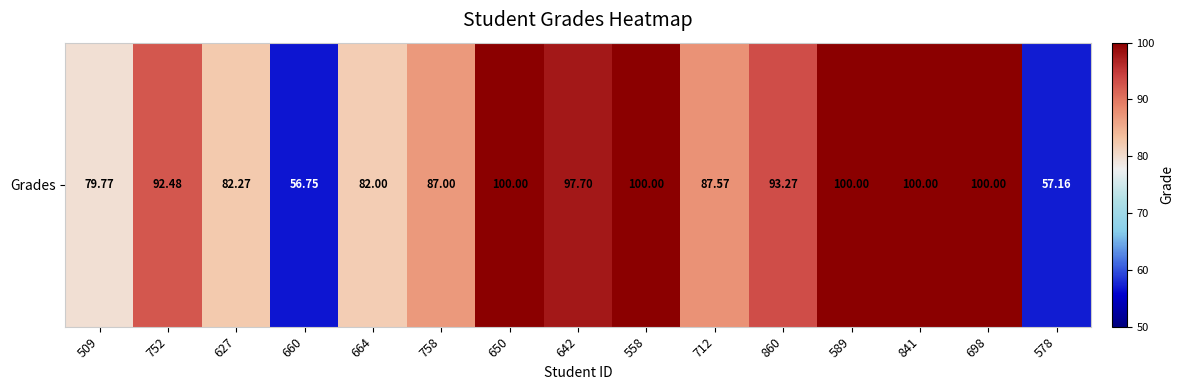

What is the minimum value shown in the chart?

56.8